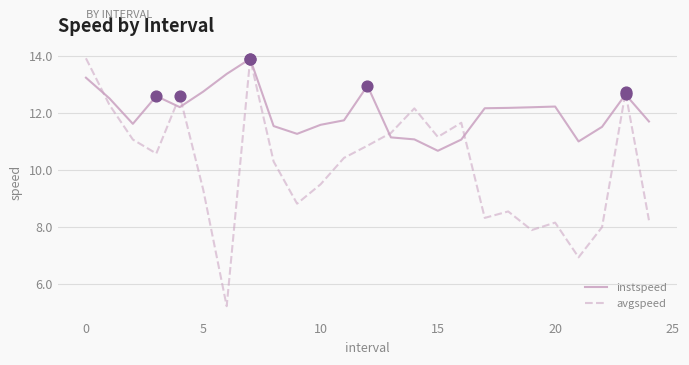

At how many categories does at least one series exceed 9?

25